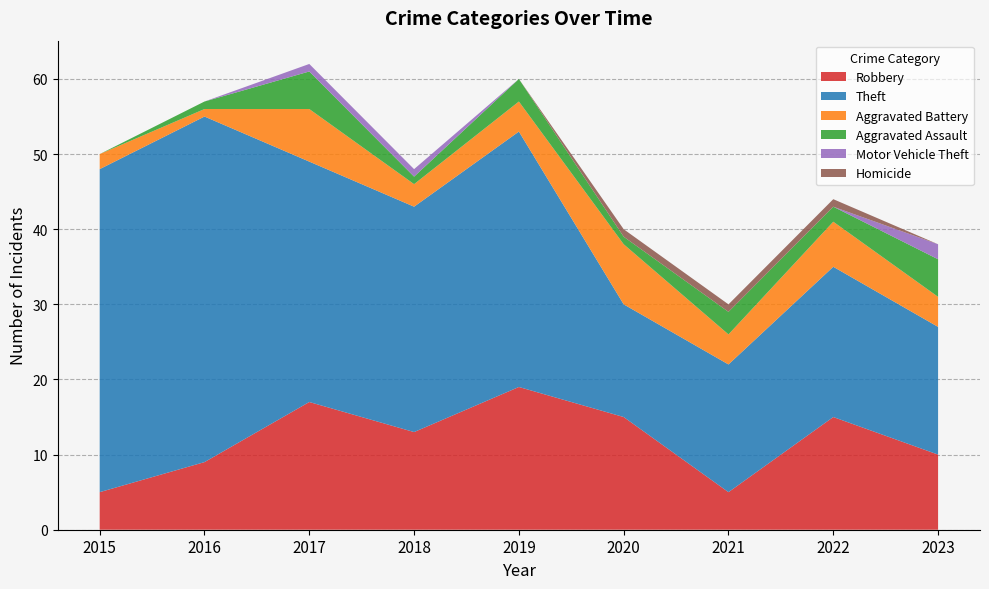

Reading left to right, what are all the values shown in this chart?

Robbery: 2015=5	2016=9	2017=17	2018=13	2019=19	2020=15	2021=5	2022=15	2023=10
Theft: 2015=43	2016=46	2017=32	2018=30	2019=34	2020=15	2021=17	2022=20	2023=17
Aggravated Battery: 2015=2	2016=1	2017=7	2018=3	2019=4	2020=8	2021=4	2022=6	2023=4
Aggravated Assault: 2015=0	2016=1	2017=5	2018=1	2019=3	2020=1	2021=3	2022=2	2023=5
Motor Vehicle Theft: 2015=0	2016=0	2017=1	2018=1	2019=0	2020=0	2021=0	2022=0	2023=2
Homicide: 2015=0	2016=0	2017=0	2018=0	2019=0	2020=1	2021=1	2022=1	2023=0